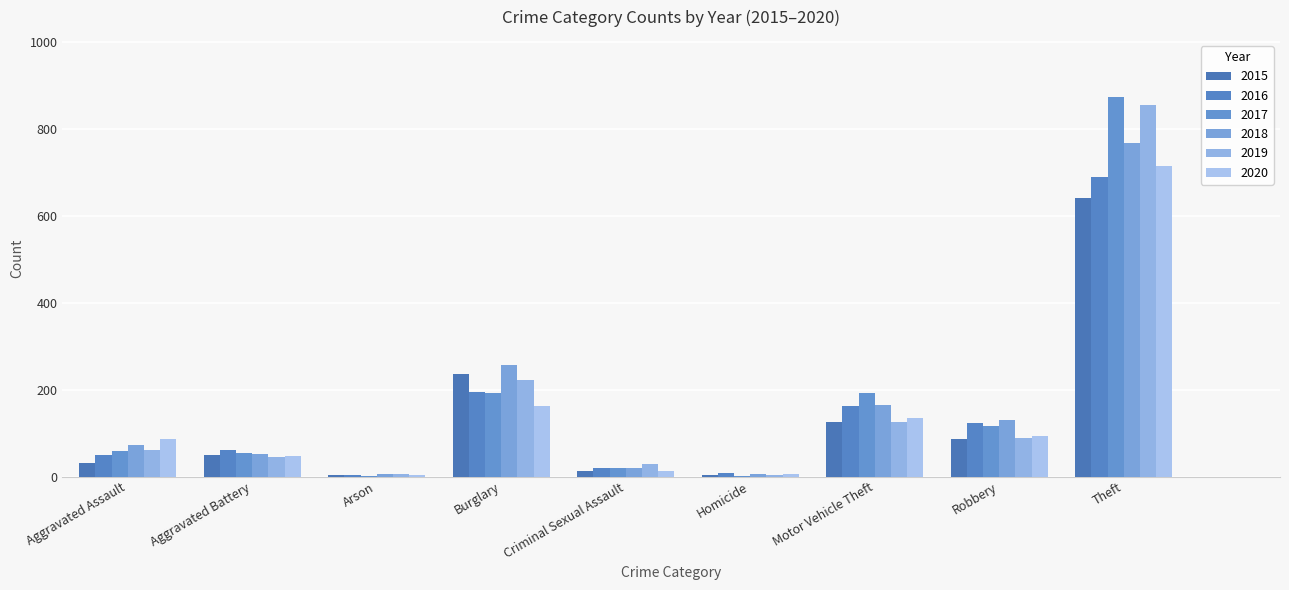

What is the total value across all series at Criminal Sexual Assault?

114